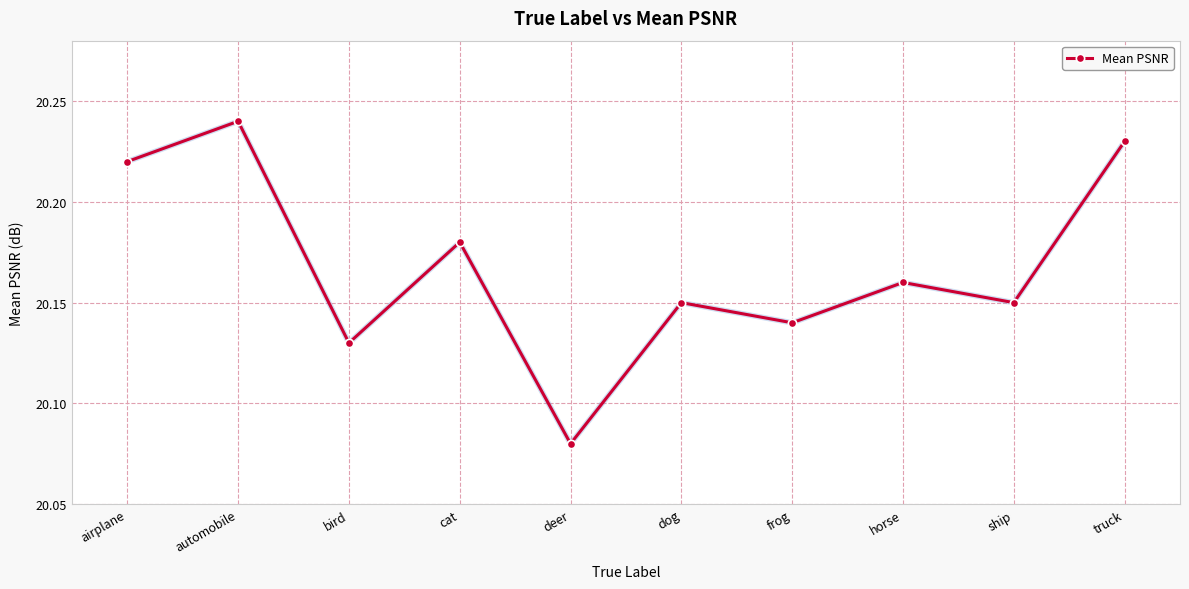

How many categories are shown in the chart?

10